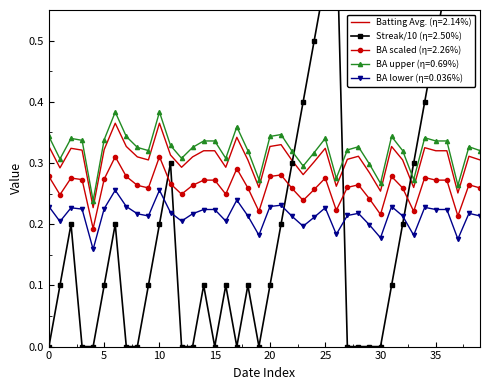

What is the value of the Batting Average1 (η=2.14%) point at the 20th from the left?

0.3